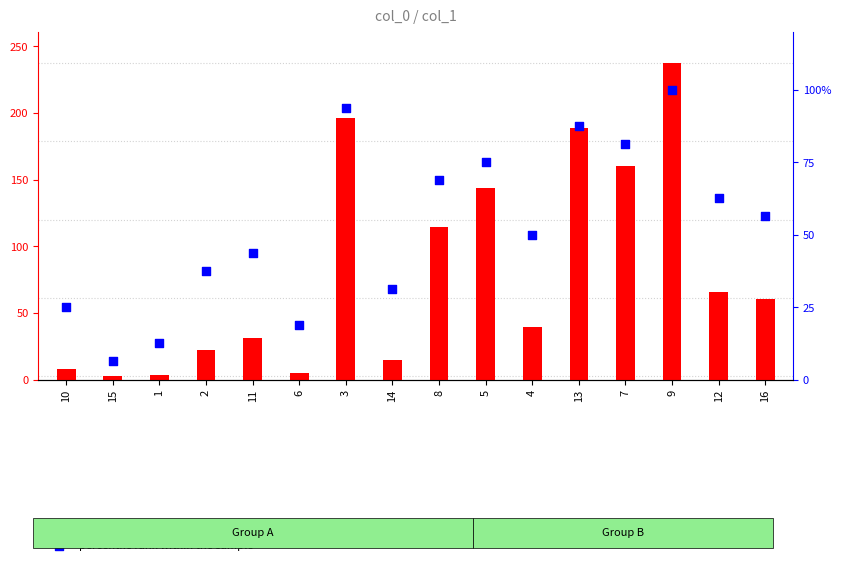

Is the value of col_1 (count) at 8 greater than the value of percentile rank within the sample at 1?

Yes